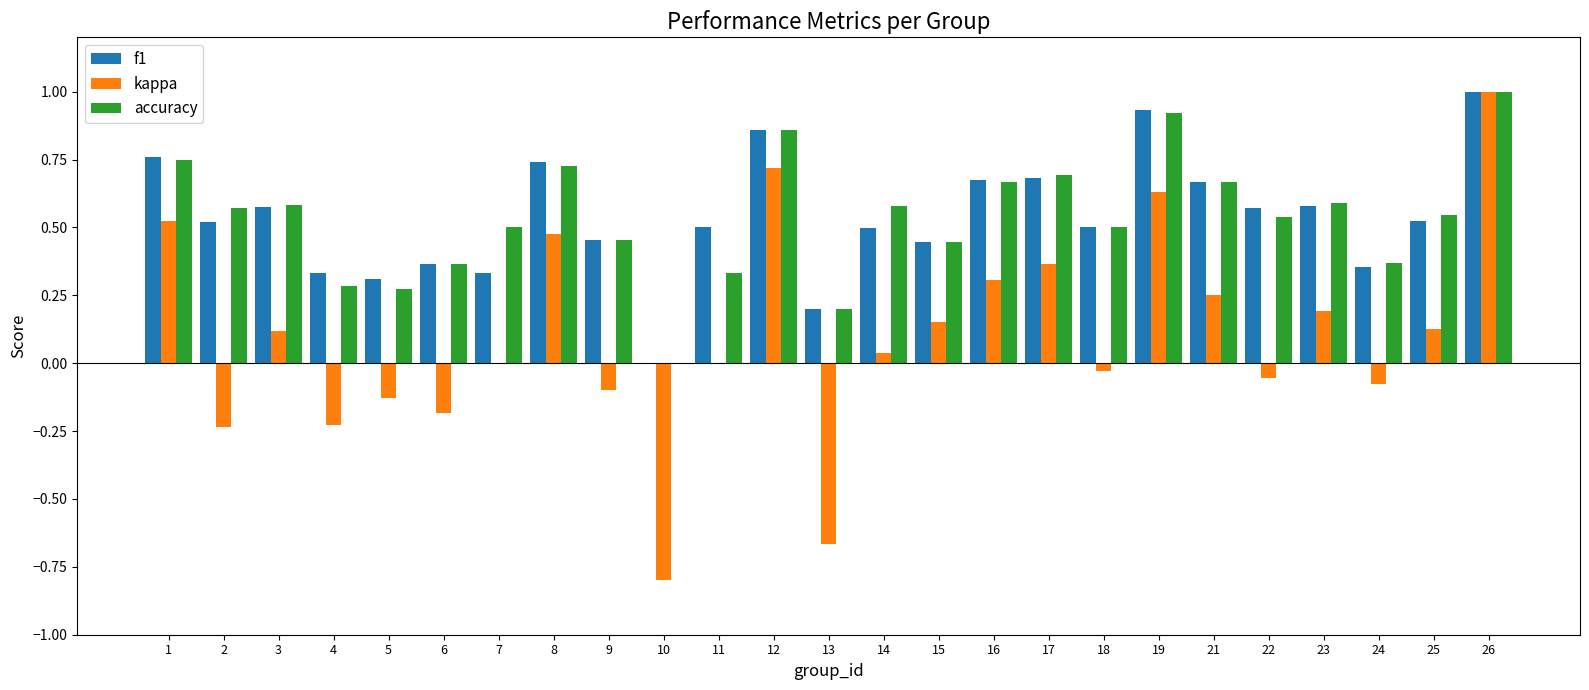

What are all the series names shown in the legend?

f1, kappa, accuracy